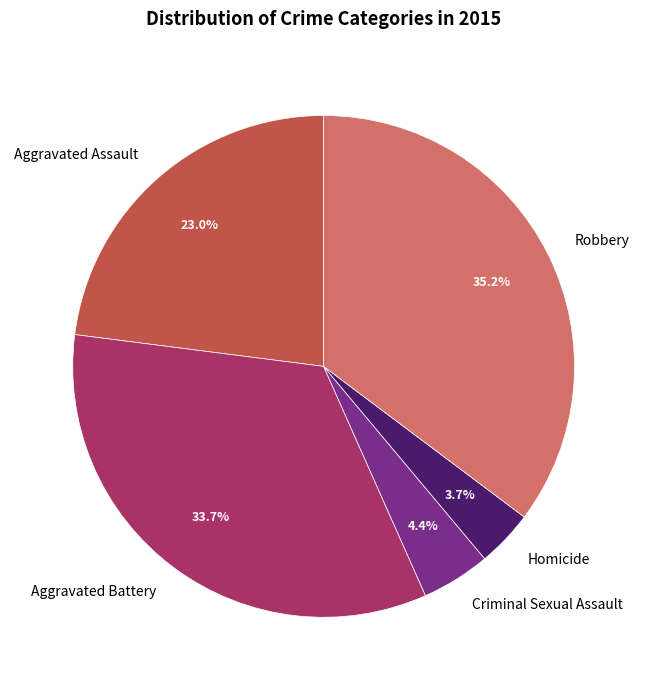

How many segments does this pie chart have?

5